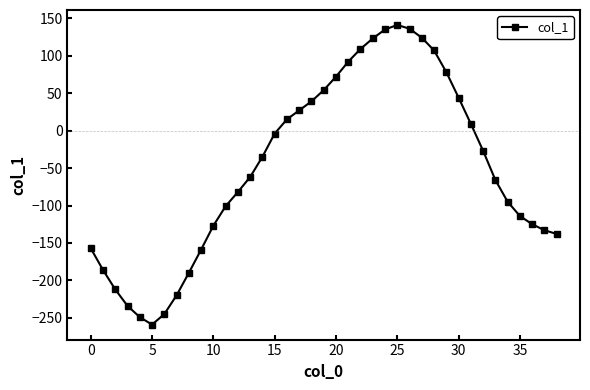

What is the difference between the maximum and minimum values?

400